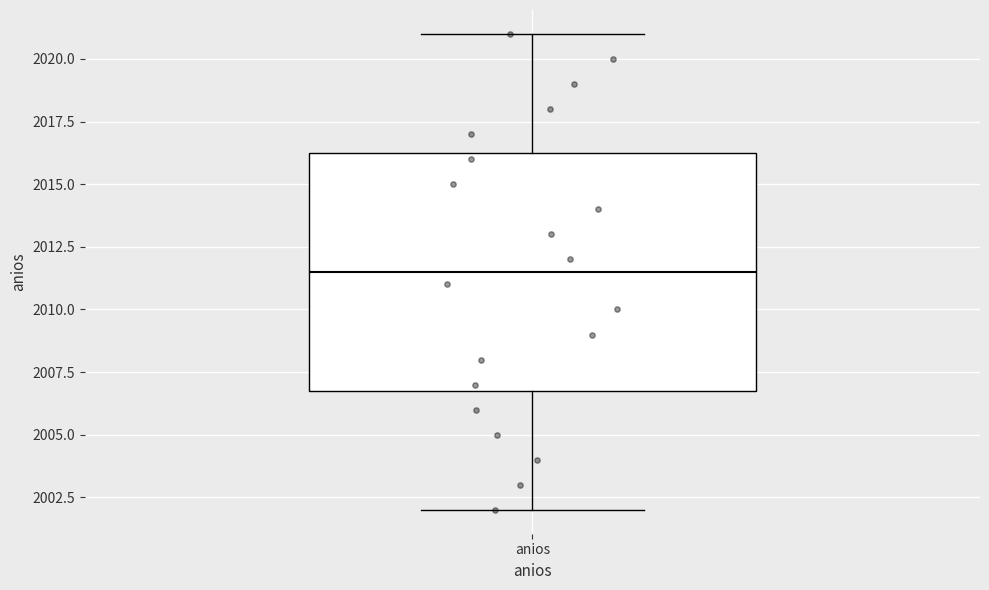

Transcribe this box plot: give where the median line is, the range the box spans, and where the two whiskers end, as read against the y-axis. The values are not printed on the chart, so give them approximately, as read against the axis.

median 2011.5, box 2007.0 to 2016.5, whiskers 2002.0 to 2021.0